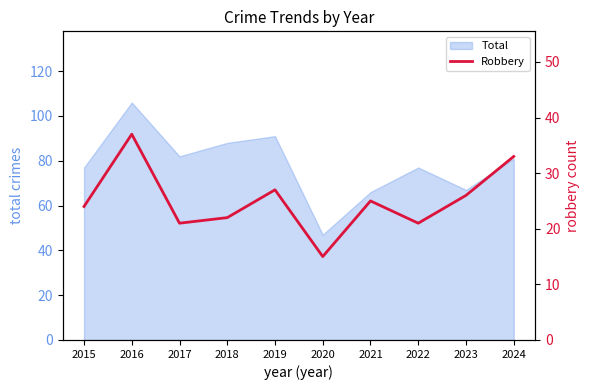

Where is the data nearest to the value 26?

2023